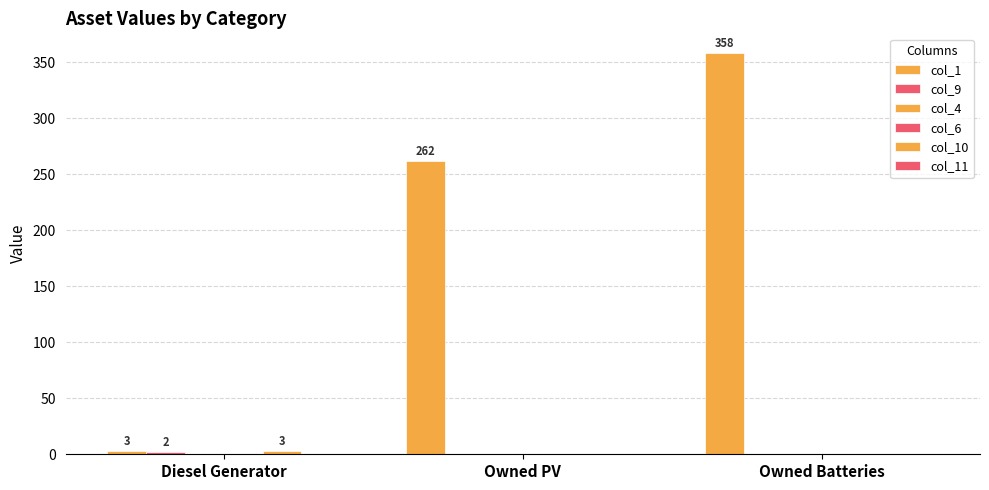

The col_4 series shows 0 at Diesel Generator. True or false?

True